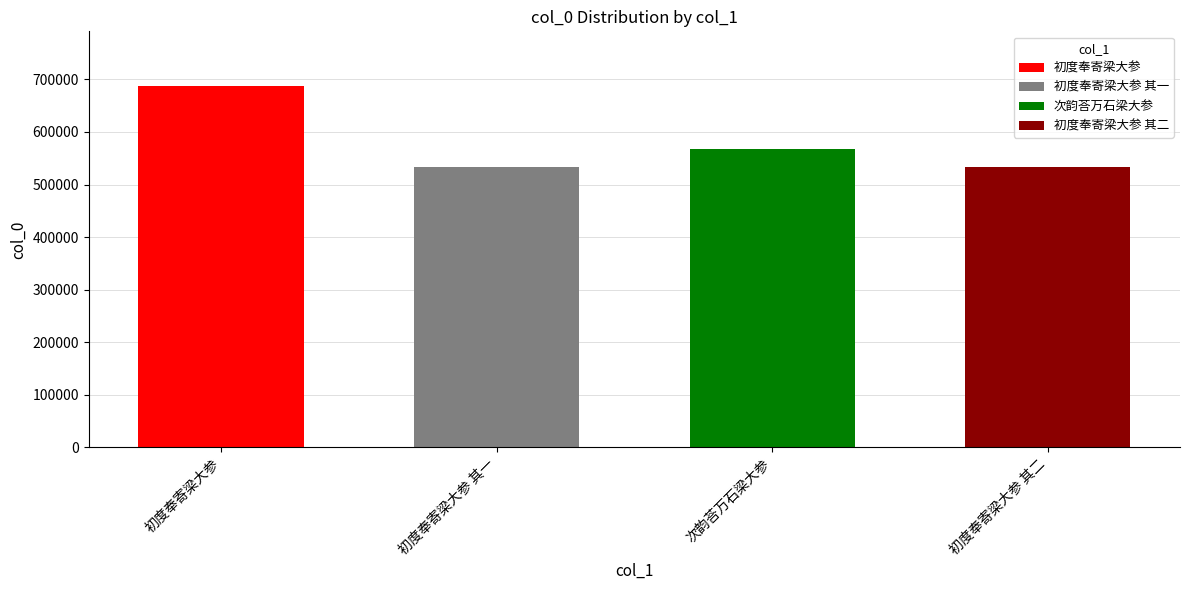

What position from the left is 初度奉寄梁大参?

1